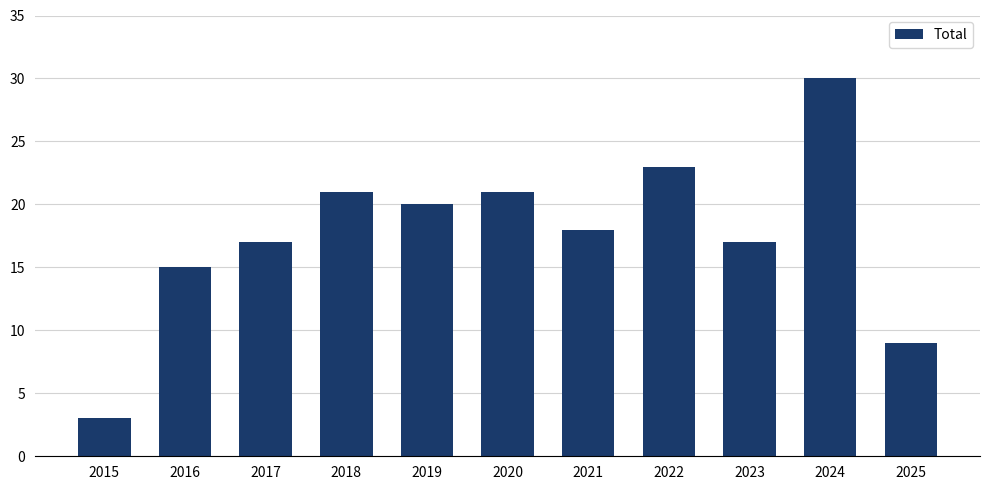

Does the chart contain stacked bars?

No